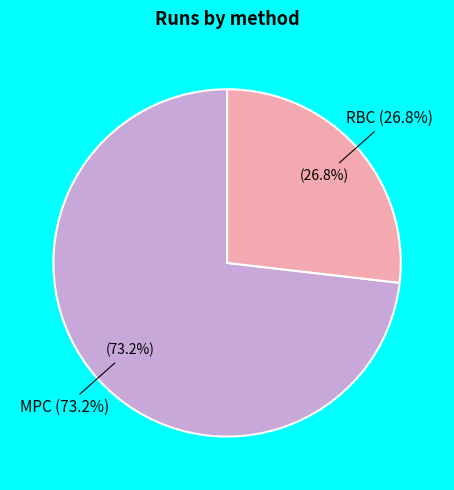

True or false: MPC accounts for 79% of the total.

False